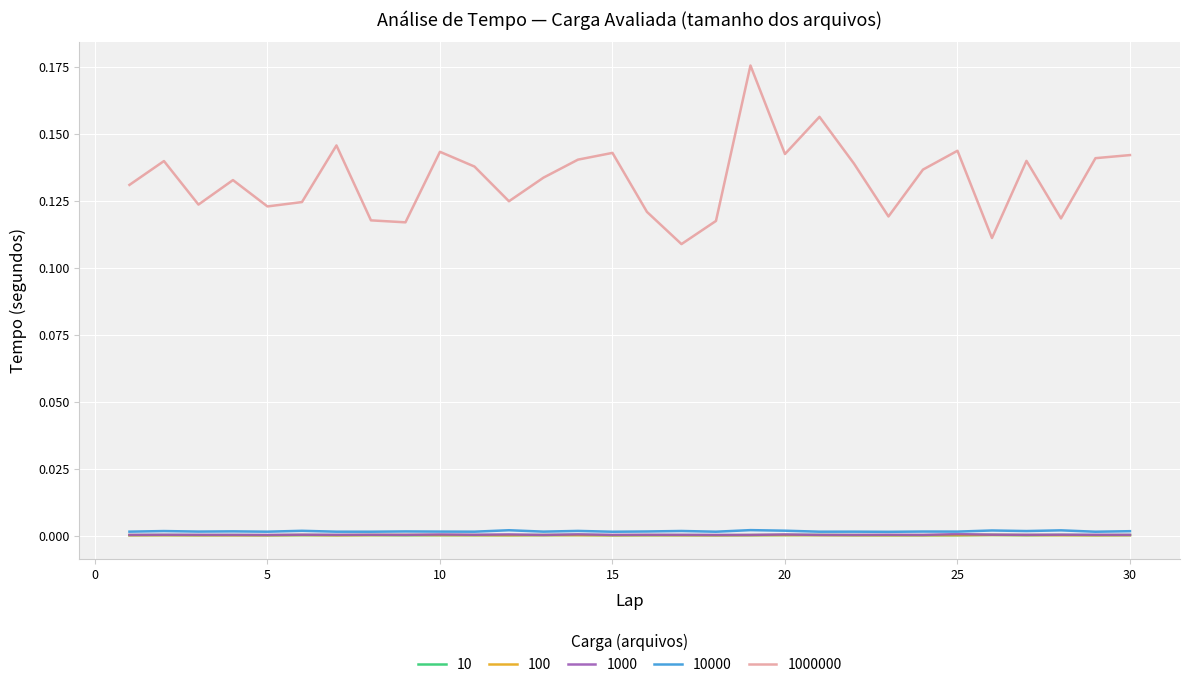

Which series has the largest range (max minus min)?

1000000